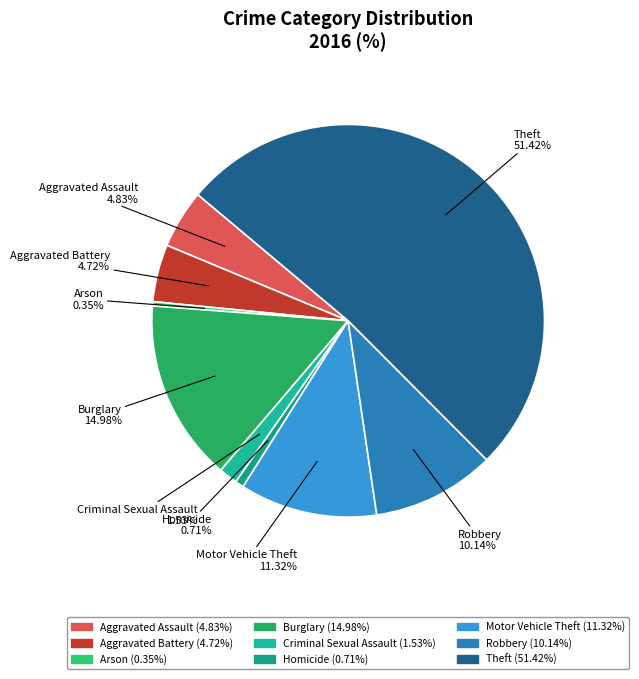

Which slice is the largest?

Theft